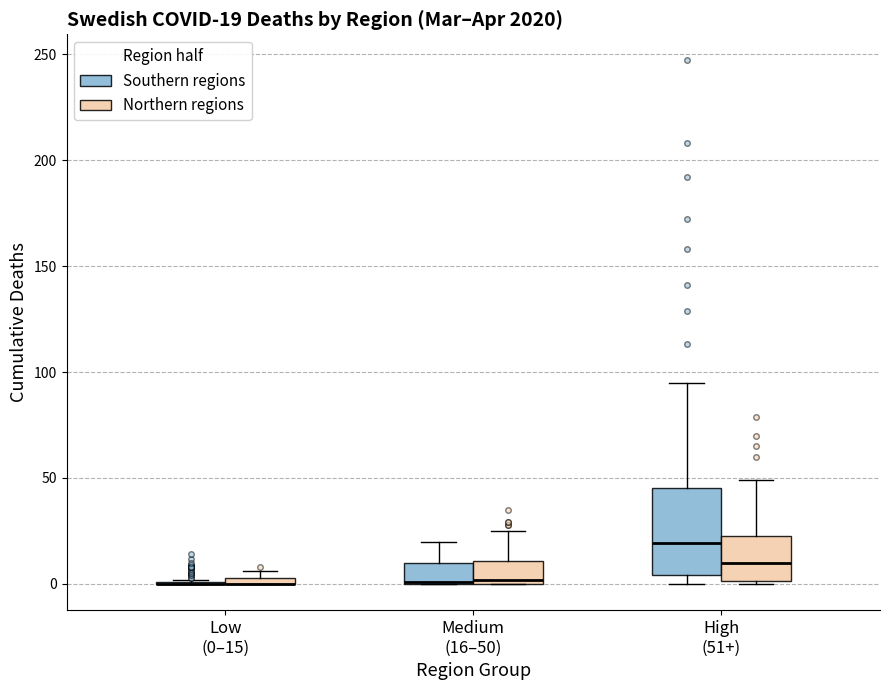

Which box is the tallest, from its lower edge to its upper edge?

High (51+) (Southern regions)